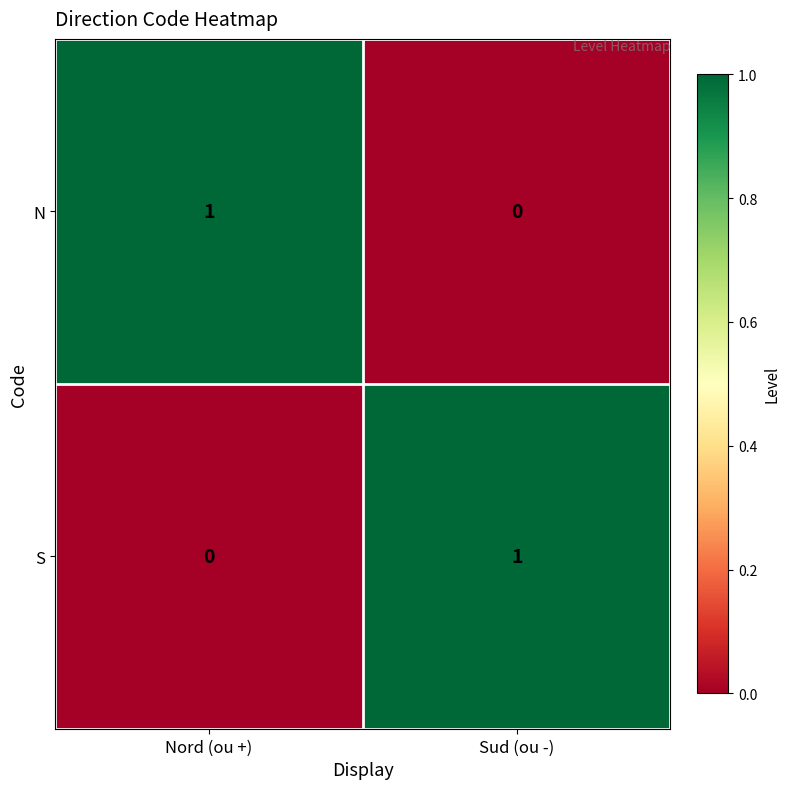

Is the value of S at Sud (ou -) greater than the value of N at Sud (ou -)?

Yes